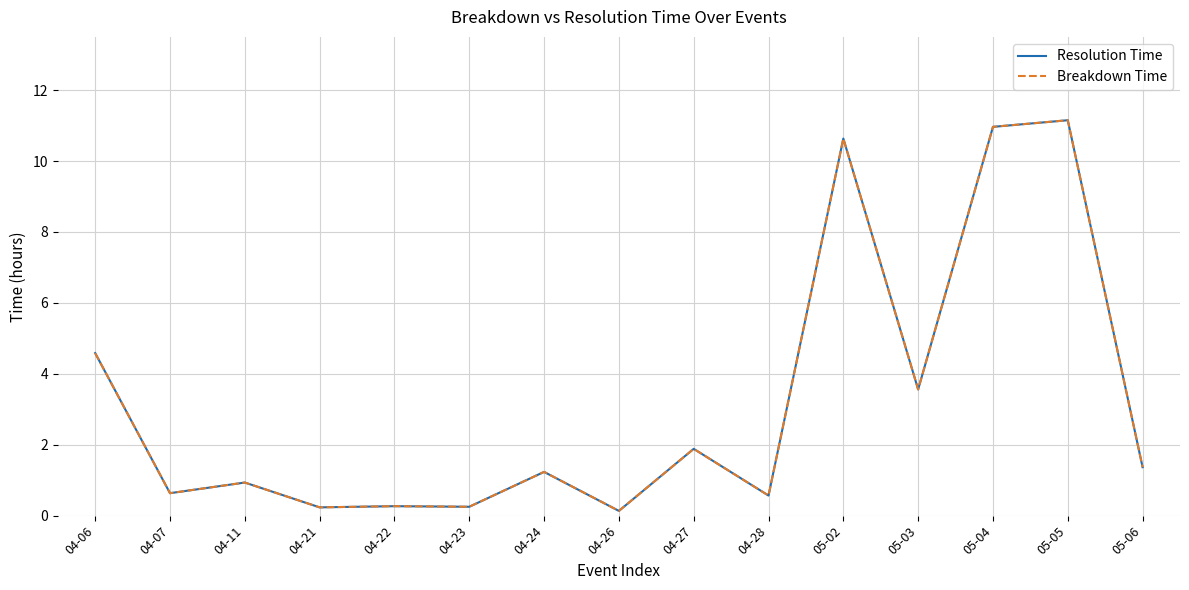

Does the chart have visible grid lines?

Yes